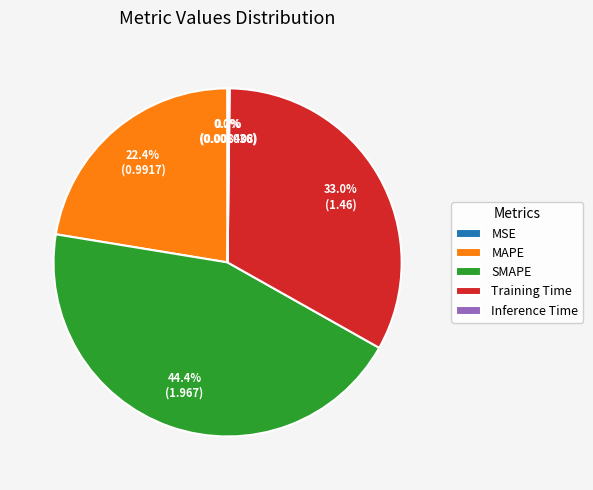

How much of the chart is everything except Training Time?

67.0%